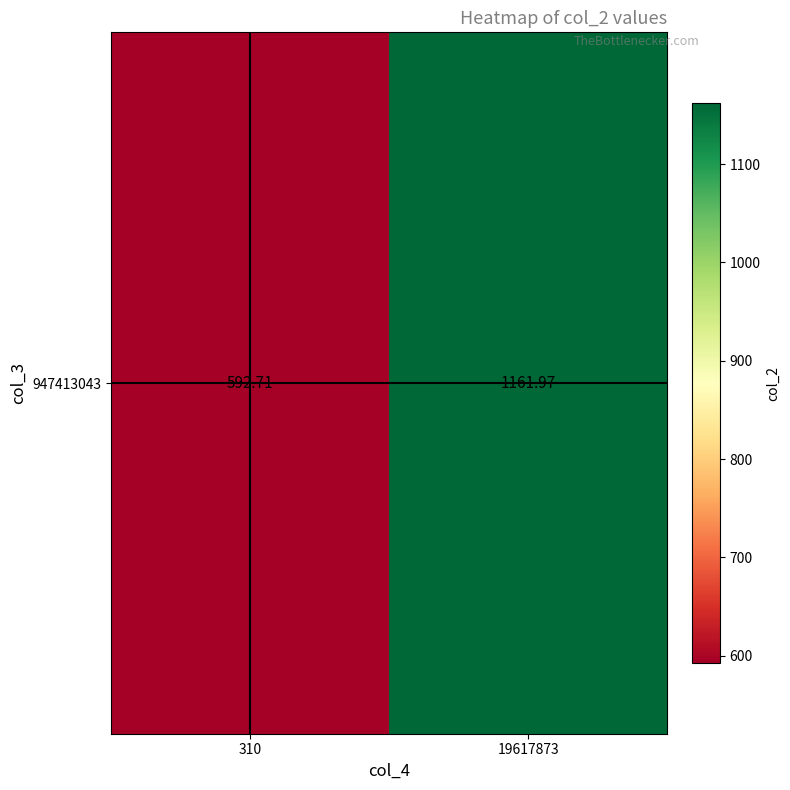

Rank the categories by value from lowest to highest.

310, 19617873